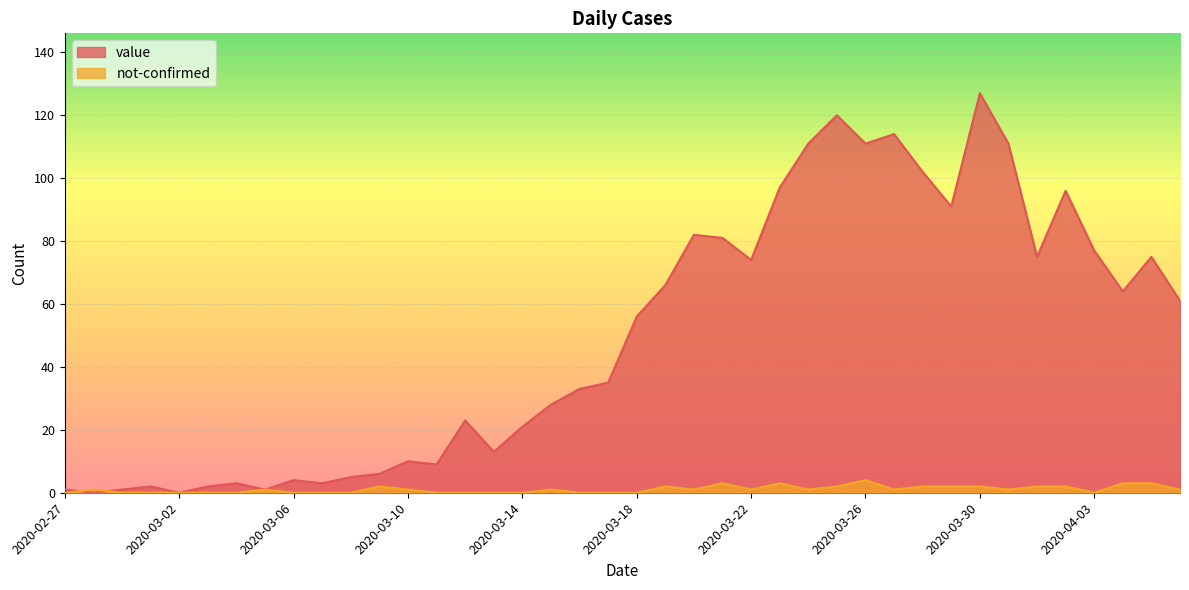

How many lines are shown in the chart?

2